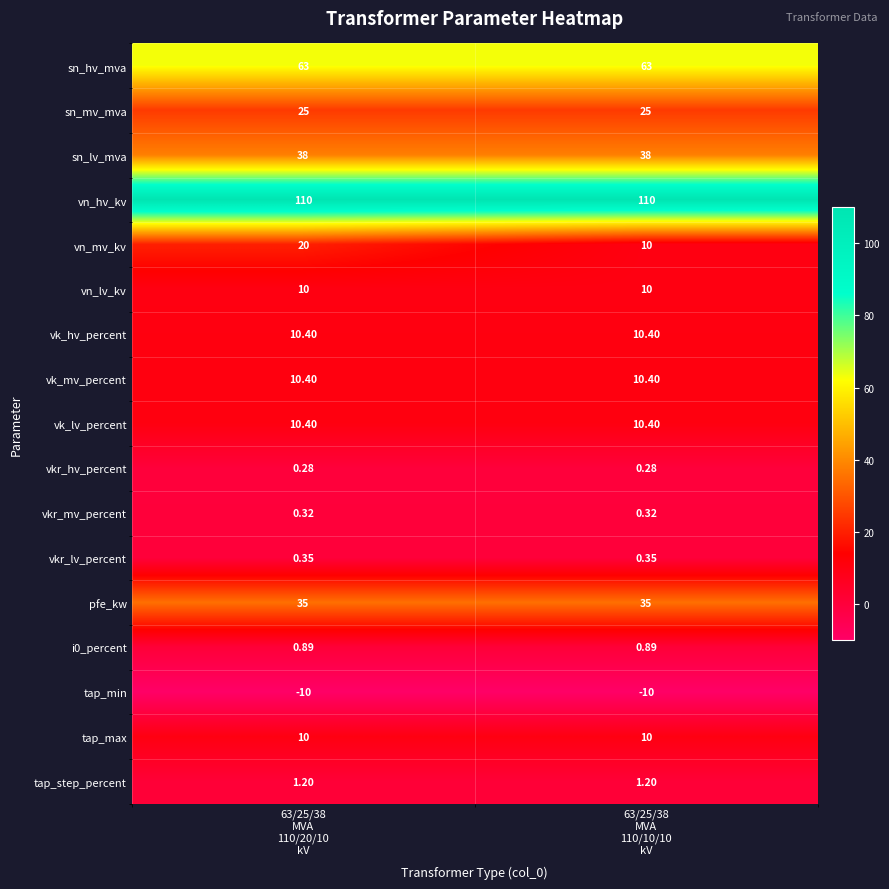

Which series has the largest total across all categories?

vn_hv_kv